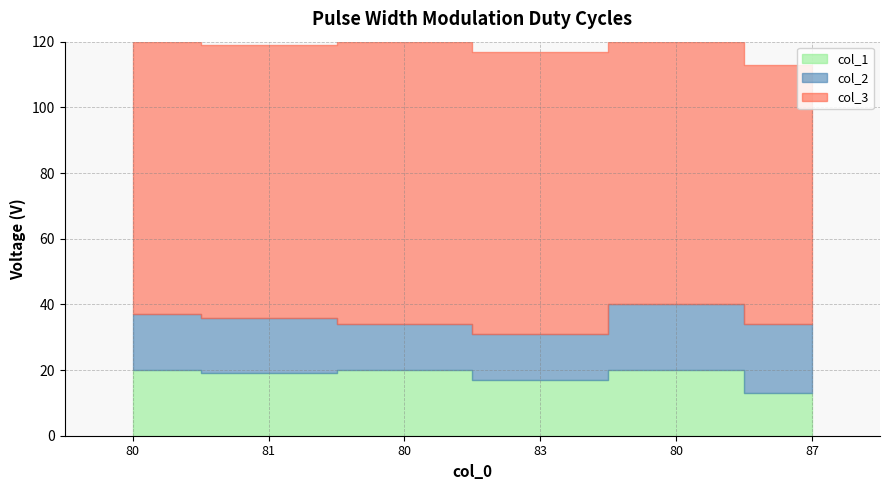

List the series in order of their peak value, lowest first.

col_1, col_2, col_3